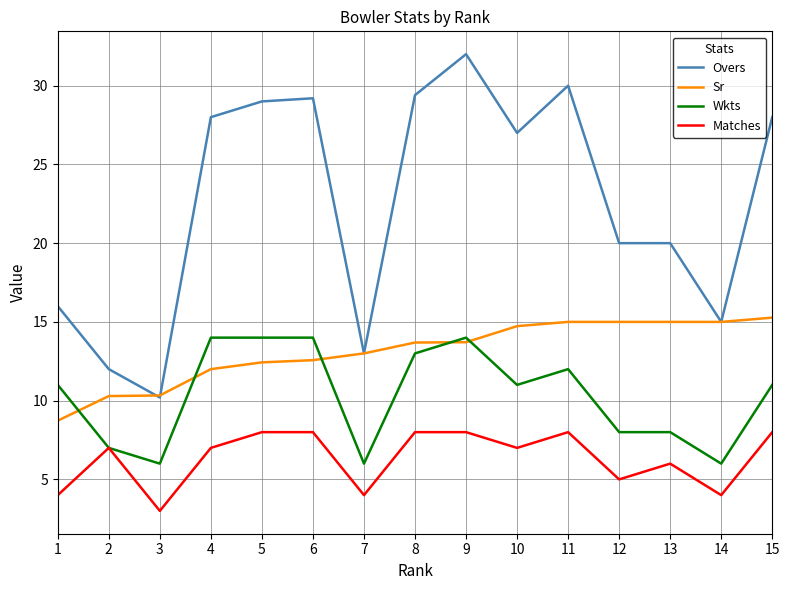

What is the difference between the Wkts values at 15 and 14?

5.0